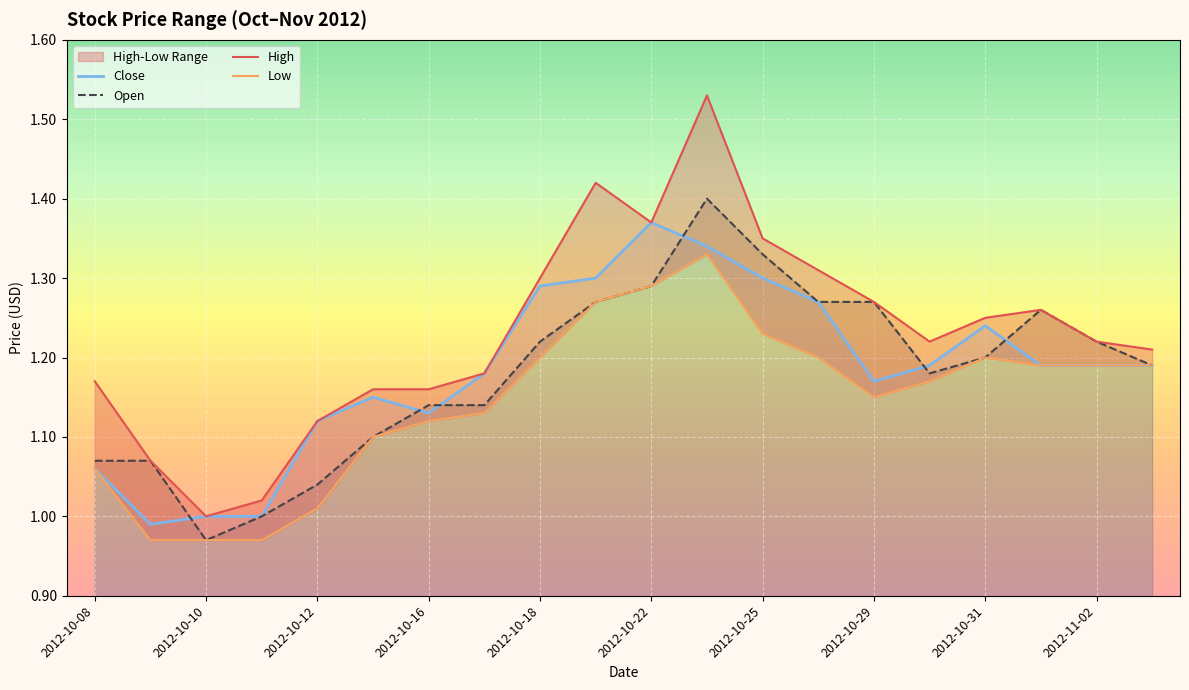

What is the difference between the second highest and second lowest values in the Close series?

0.3